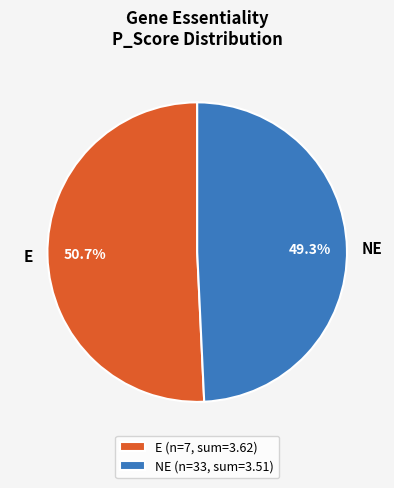

Does NE represent more than half of the total?

No